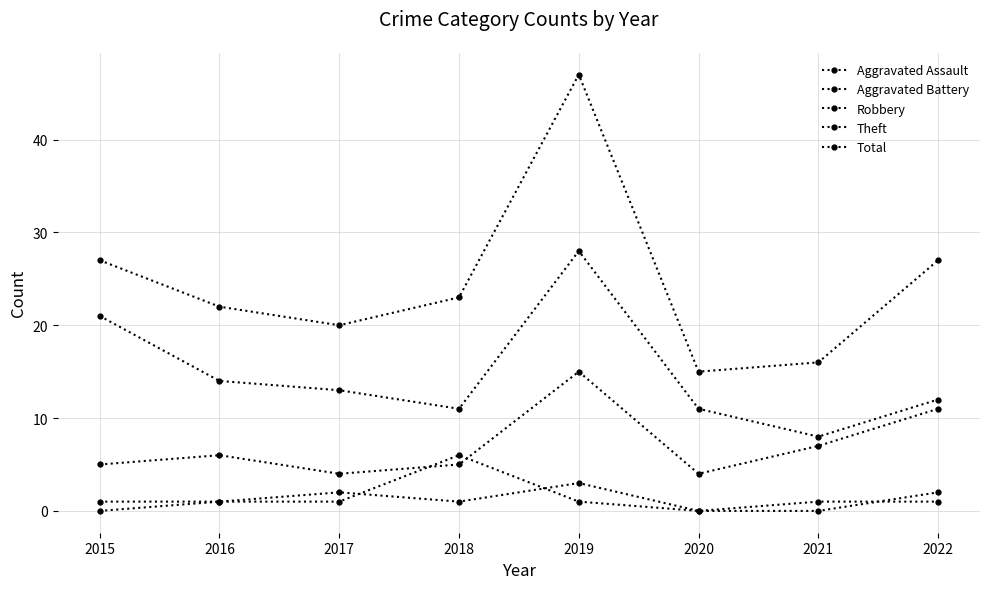

How many distinct data groups are displayed?

5